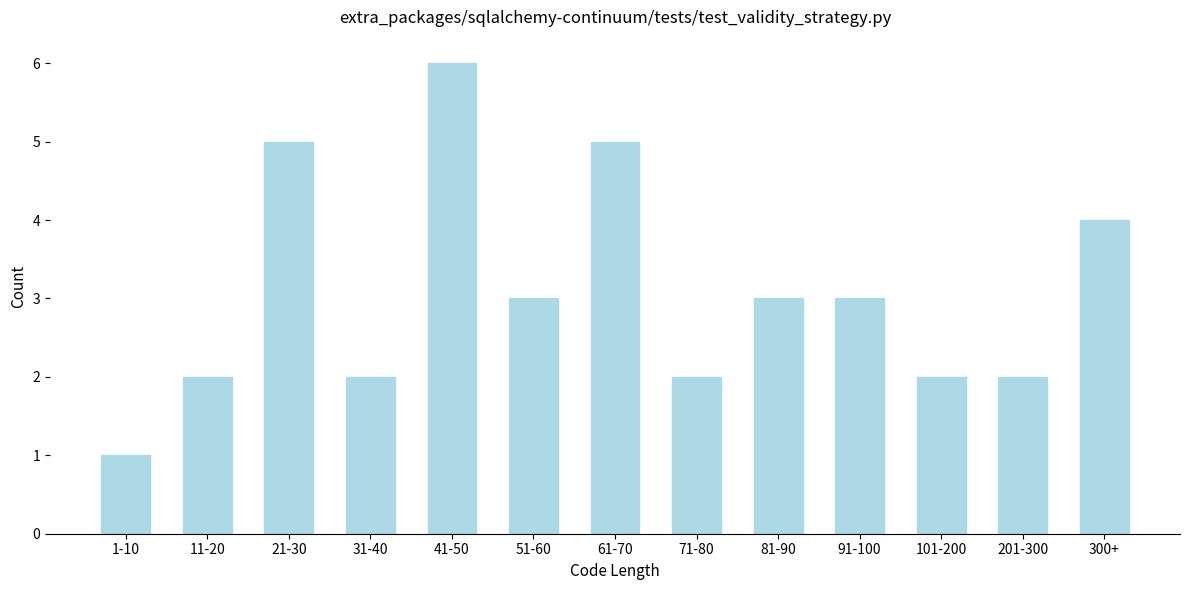

Reading left to right, what are all the values shown in this chart?

1-10=1	11-20=2	21-30=5	31-40=2	41-50=6	51-60=3	61-70=5	71-80=2	81-90=3	91-100=3	101-200=2	201-300=2	300+=4